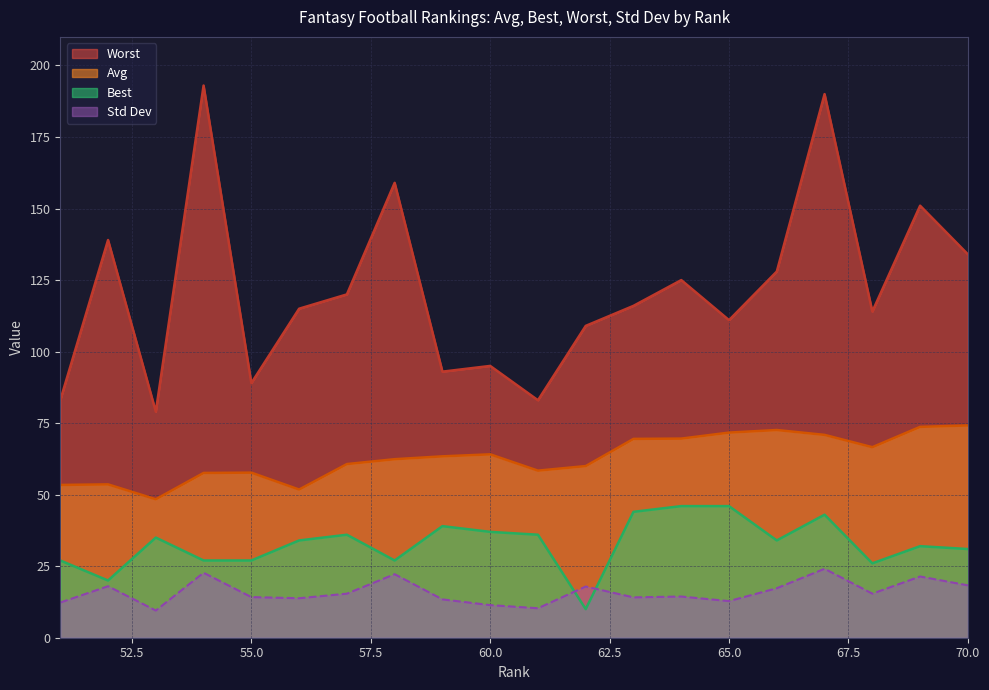

Reading right to left, transcribe all the data shown in this chart.

Avg: 70=74.2	69=73.7	68=66.6	67=70.9	66=72.6	65=71.7	64=69.6	63=69.5	62=60.0	61=58.4	60=64.1	59=63.4	58=62.4	57=60.7	56=51.8	55=57.7	54=57.6	53=48.4	52=53.6	51=53.4
Best: 70=31.0	69=32.0	68=26.0	67=43.0	66=34.0	65=46.0	64=46.0	63=44.0	62=10.0	61=36.0	60=37.0	59=39.0	58=27.0	57=36.0	56=34.0	55=27.0	54=27.0	53=35.0	52=20.0	51=27.0
Worst: 70=134.0	69=151.0	68=114.0	67=190.0	66=128.0	65=111.0	64=125.0	63=116.0	62=109.0	61=83.0	60=95.0	59=93.0	58=159.0	57=120.0	56=115.0	55=89.0	54=193.0	53=79.0	52=139.0	51=83.0
Std Dev: 70=18.3	69=21.4	68=15.4	67=24.1	66=17.3	65=12.8	64=14.4	63=14.1	62=17.9	61=10.3	60=11.4	59=13.4	58=22.2	57=15.4	56=13.8	55=14.2	54=22.7	53=9.5	52=18.0	51=12.3